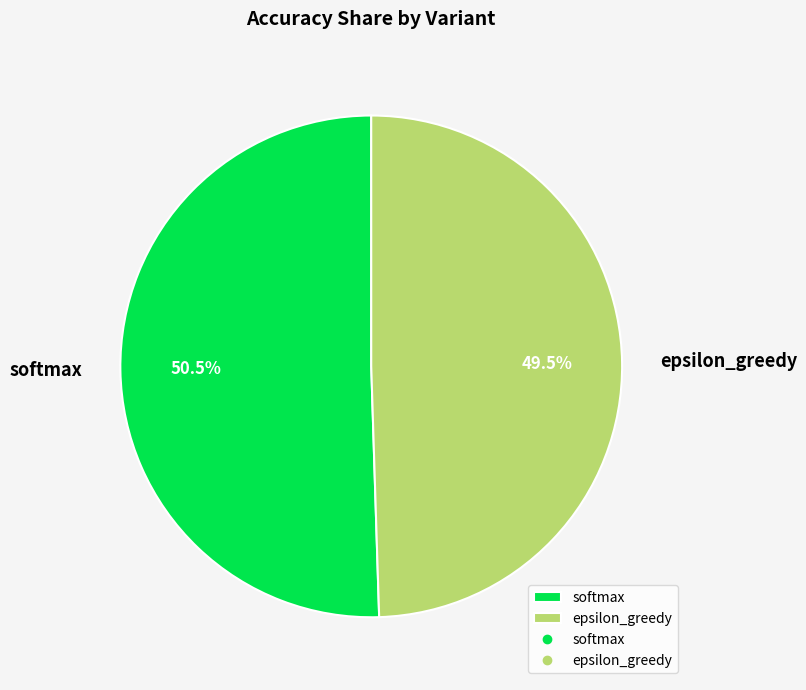

Is softmax the majority of the pie?

Yes